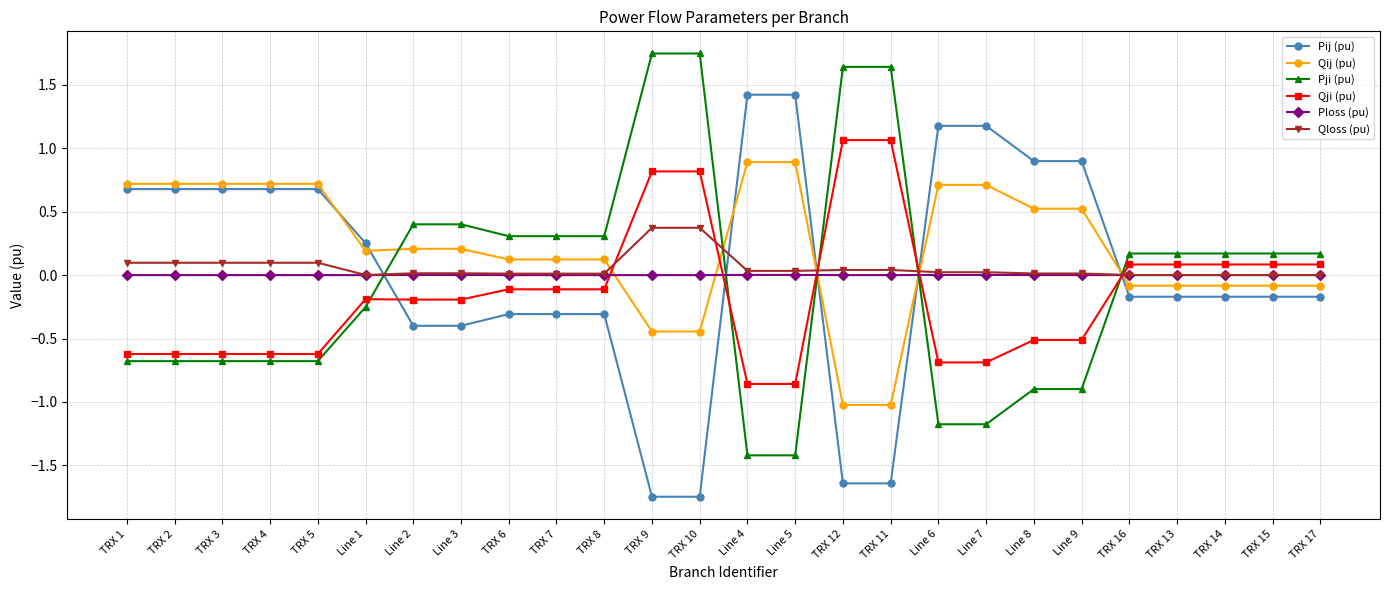

What is the highest value of the Pij (pu) series?

1.4